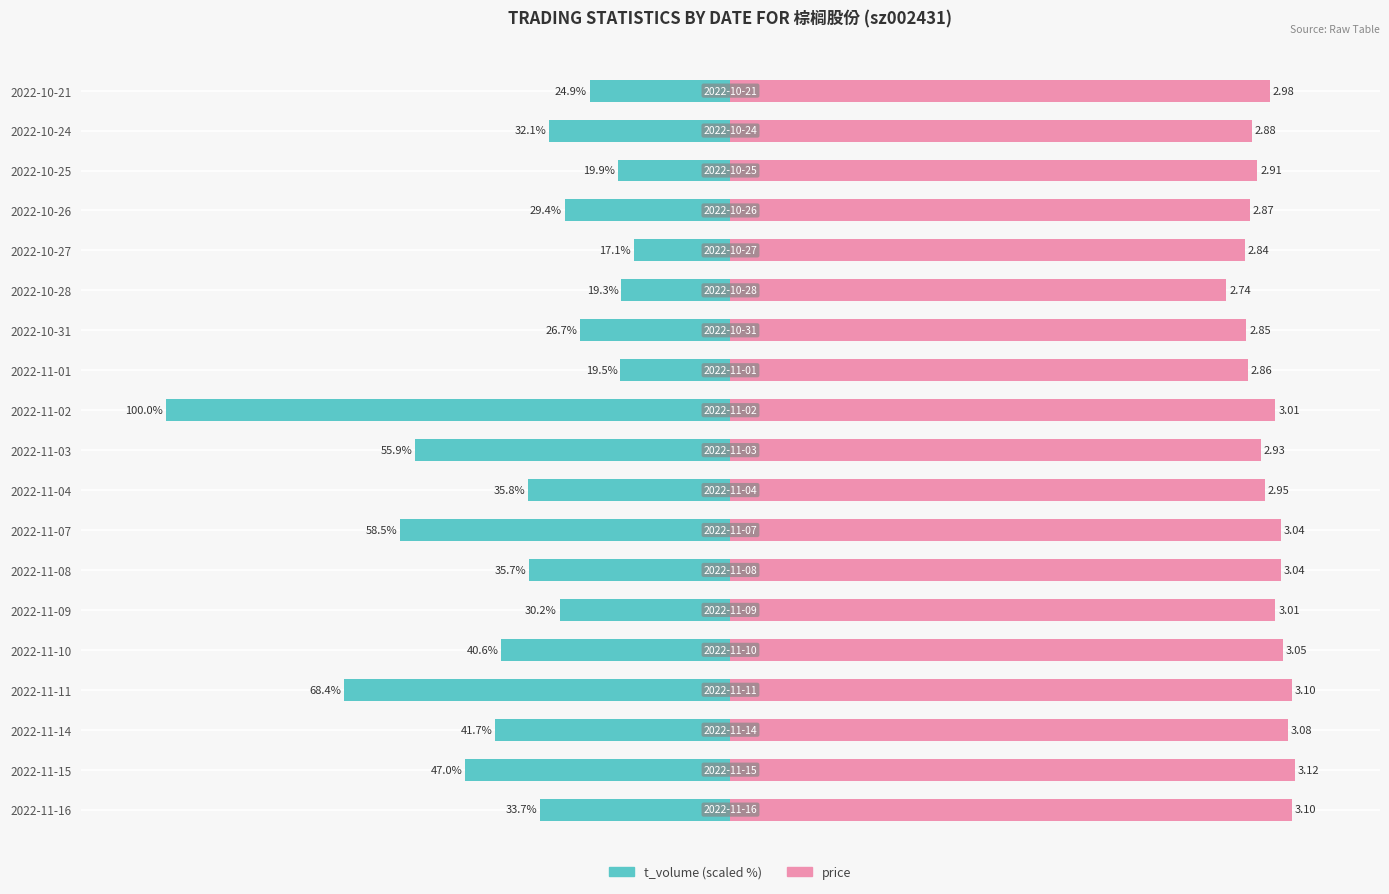

List the series in order of their overall mean, lowest first.

t_volume, price